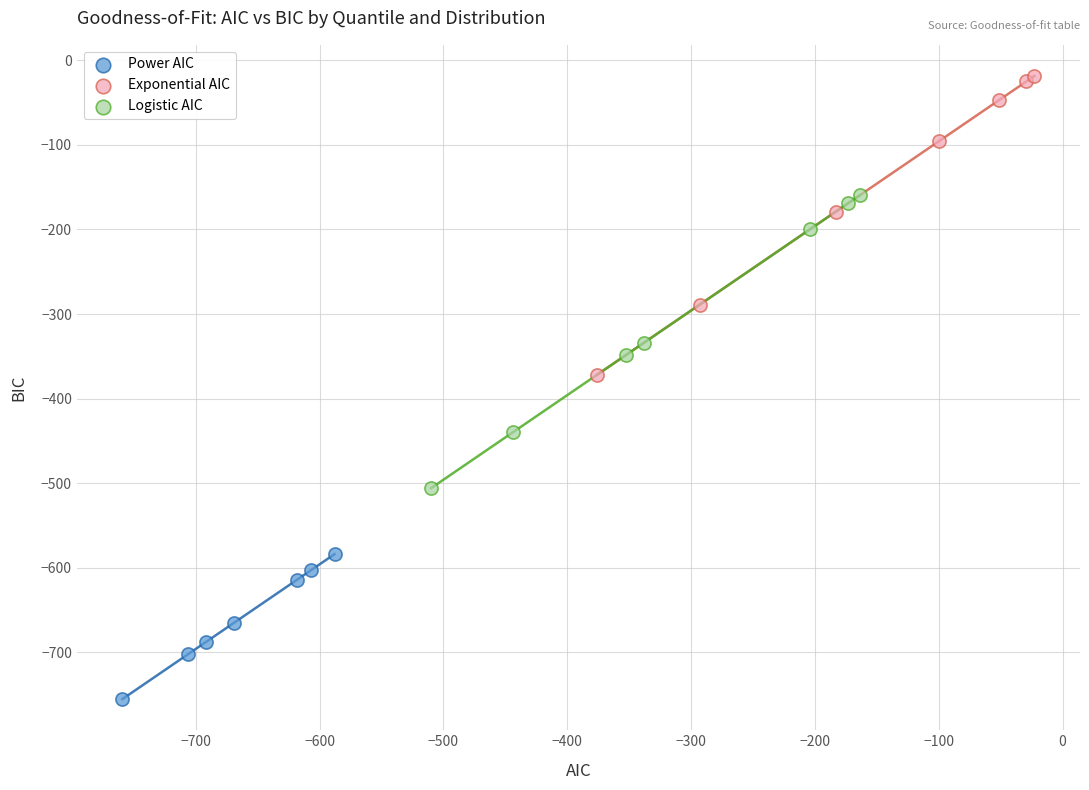

Which series has the widest spread of Y values?

Exponential AIC